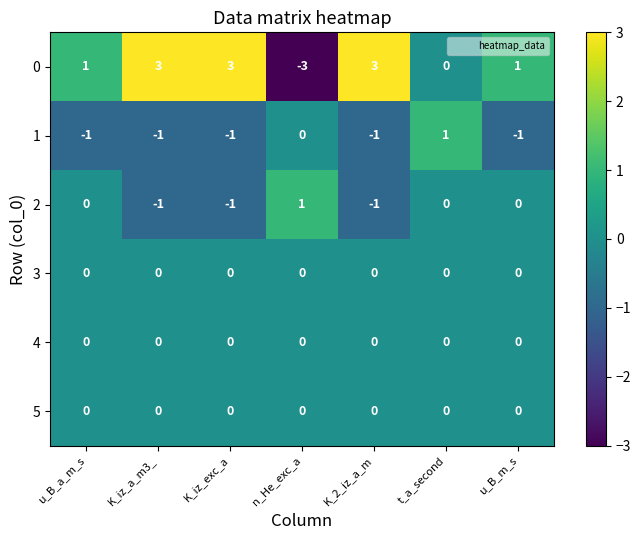

Is the value of 4 at K_iz_exc_a greater than the value of 1 at u_B_m_s?

Yes